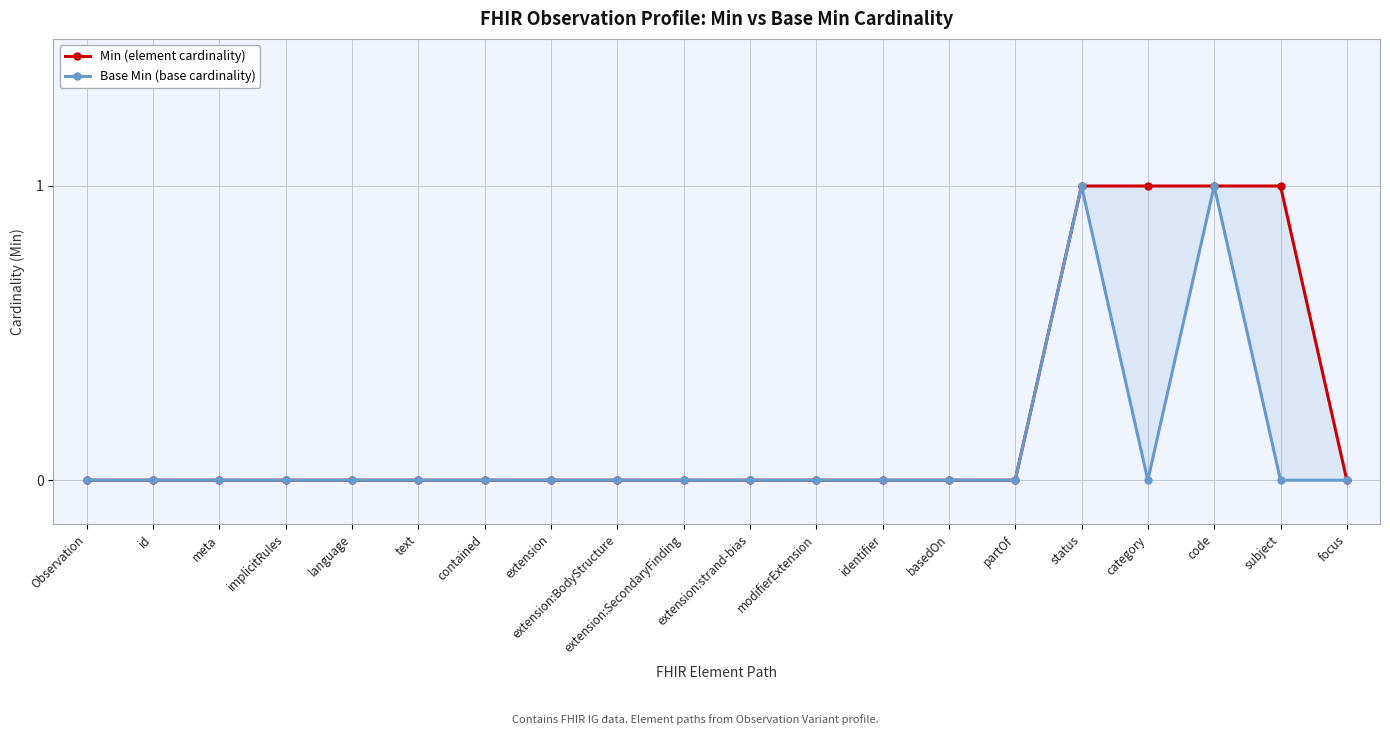

True or false: Base Min (base cardinality) and Min (element cardinality) intersect in this chart.

False